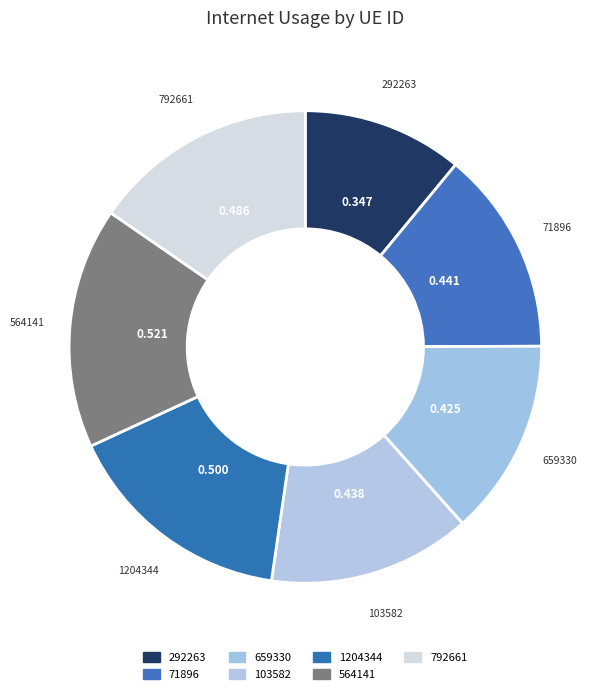

Which has a higher value, 792661 or 292263?

792661